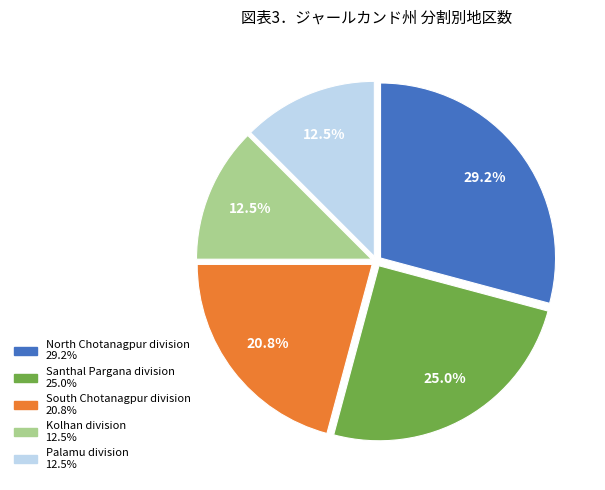

Is there any slice that represents more than half of the pie?

No